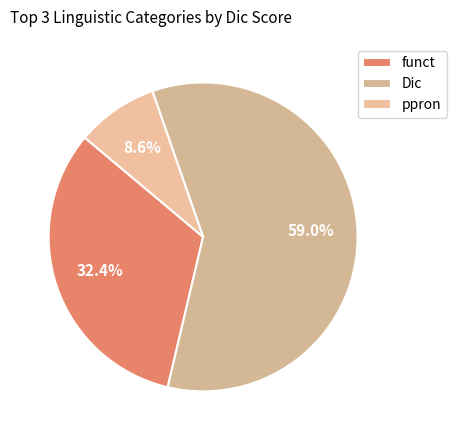

How many slices are in this pie chart?

3